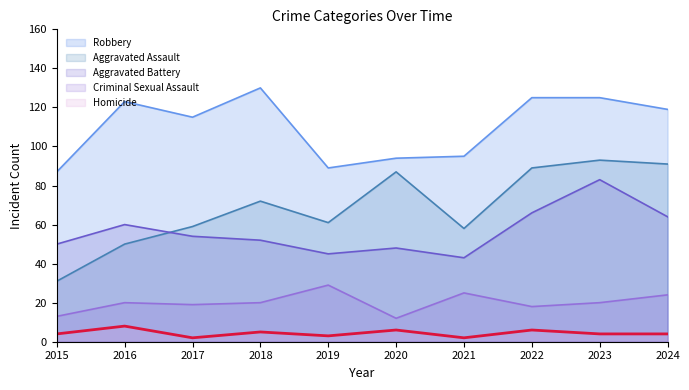

What are all the series names shown in the legend?

Robbery, Aggravated Assault, Aggravated Battery, Criminal Sexual Assault, Homicide